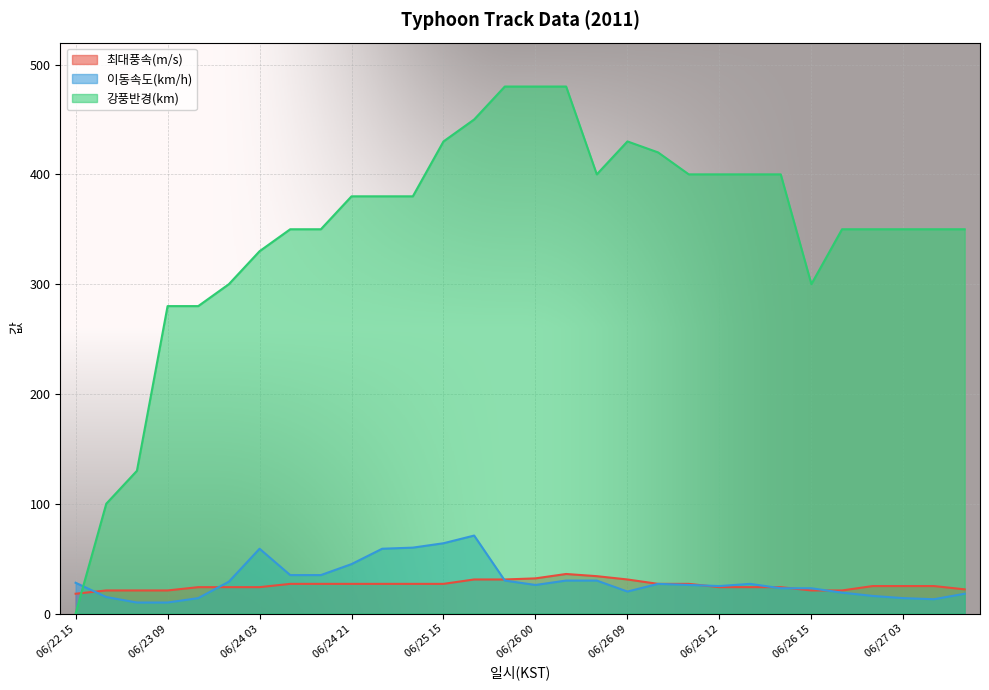

What are all the series names shown in the legend?

최대풍속(m/s), 이동속도(km/h), 강풍반경(km)